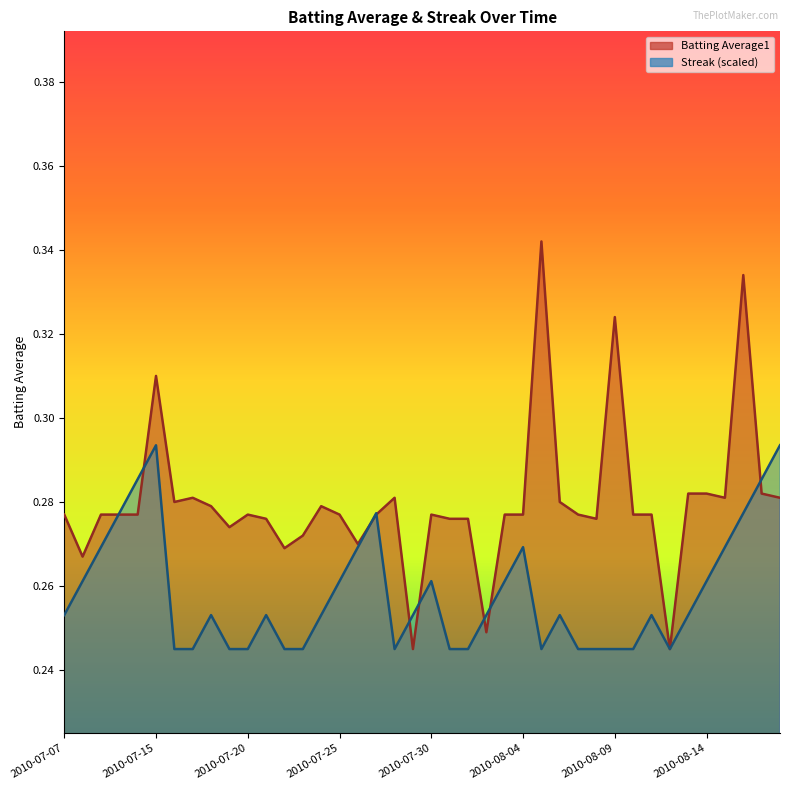

Count the Batting Average1 values in the range 0 to 1.

40